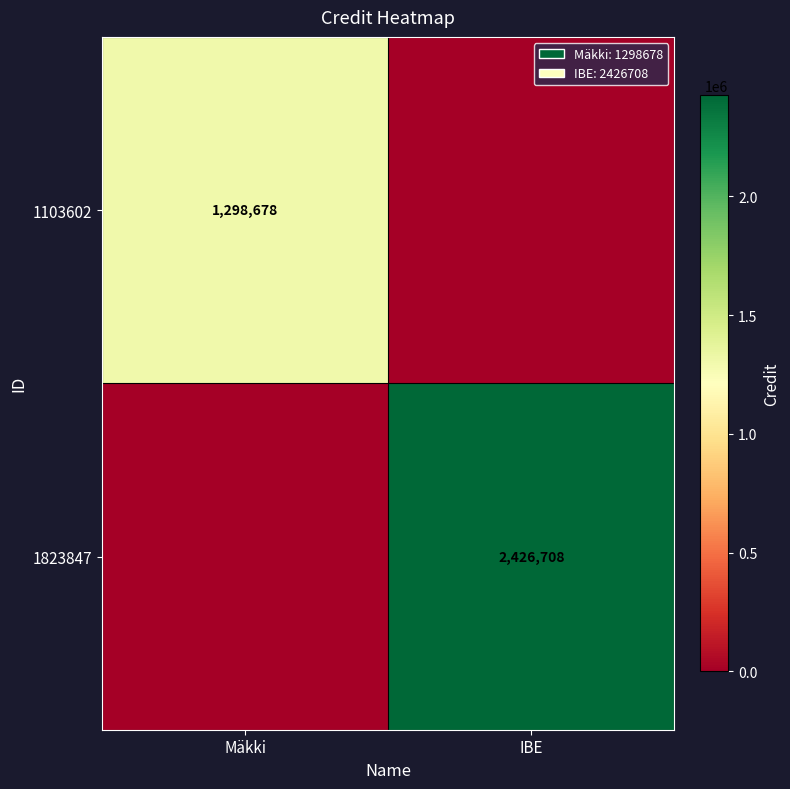

True or false: 1103602 has a value of 426755 at Mäkki.

False